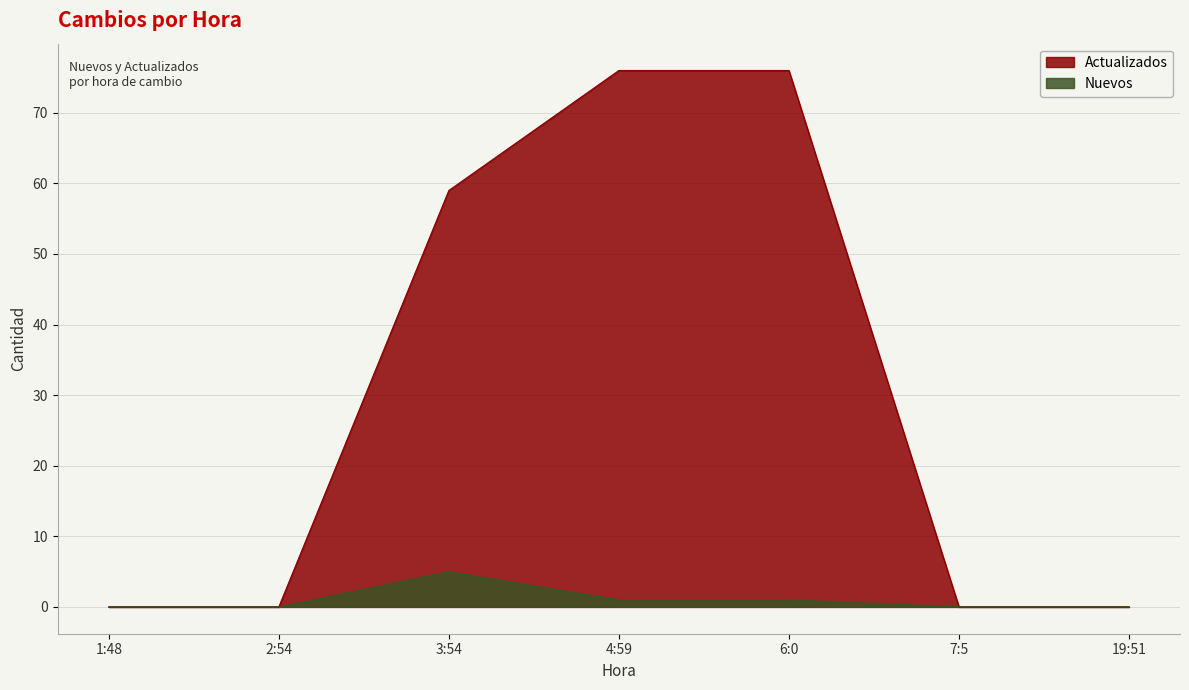

What is the maximum value for Nuevos?

5